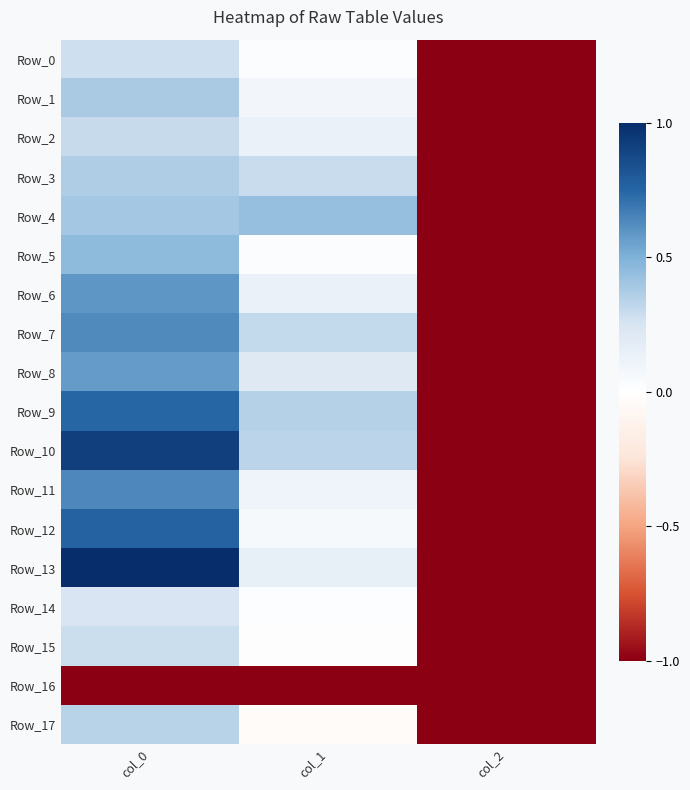

Which series changed the most between col_0 and col_2?

Row_13